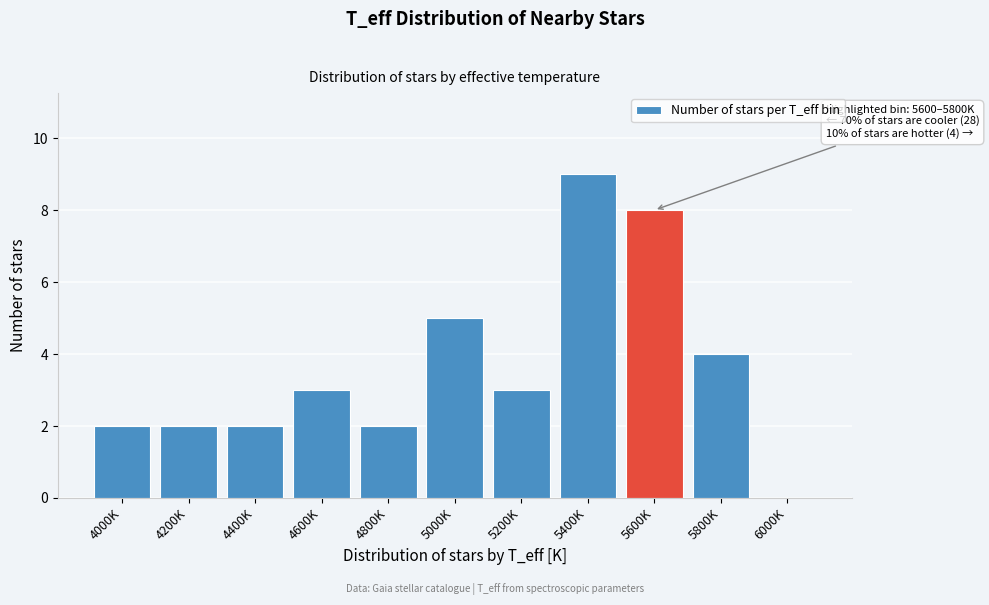

Reading left to right, transcribe all the data shown in this chart.

4000K=2	4200K=2	4400K=2	4600K=3	4800K=2	5000K=5	5200K=3	5400K=9	5600K=8	5800K=4	6000K=0